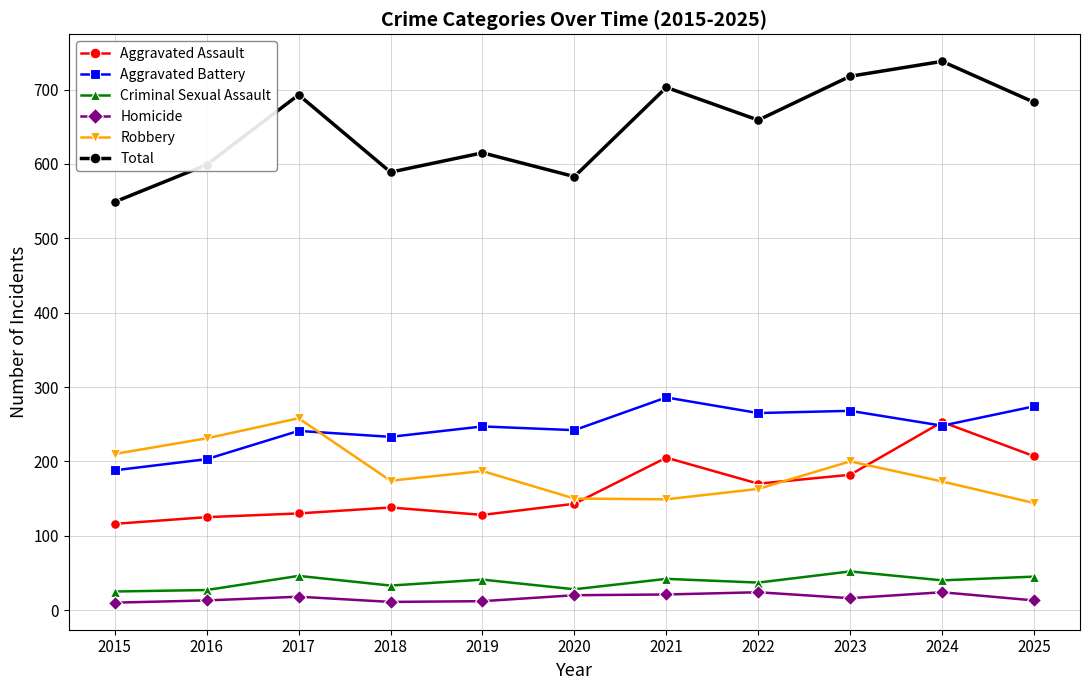

Does the chart display data point markers on the line(s)?

Yes